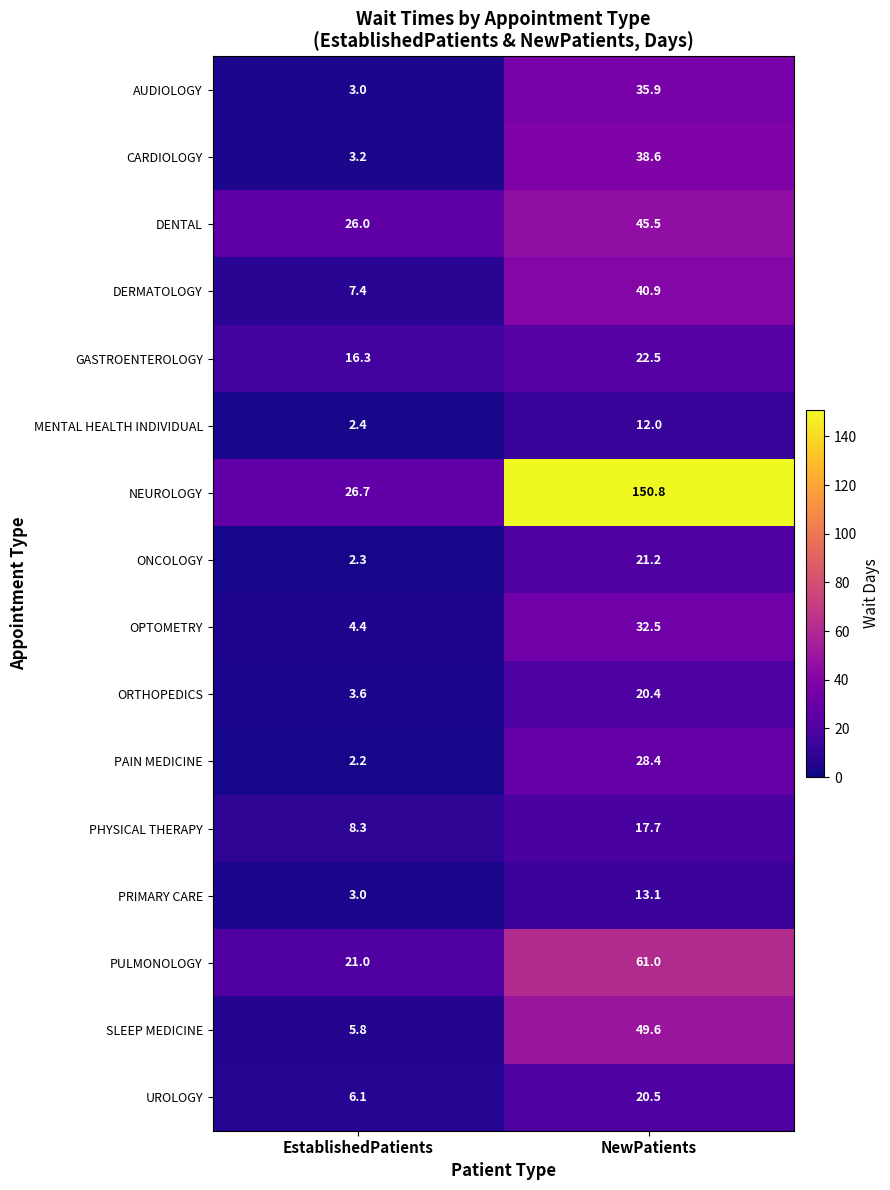

At which label does OPTOMETRY first exceed 32?

NewPatients